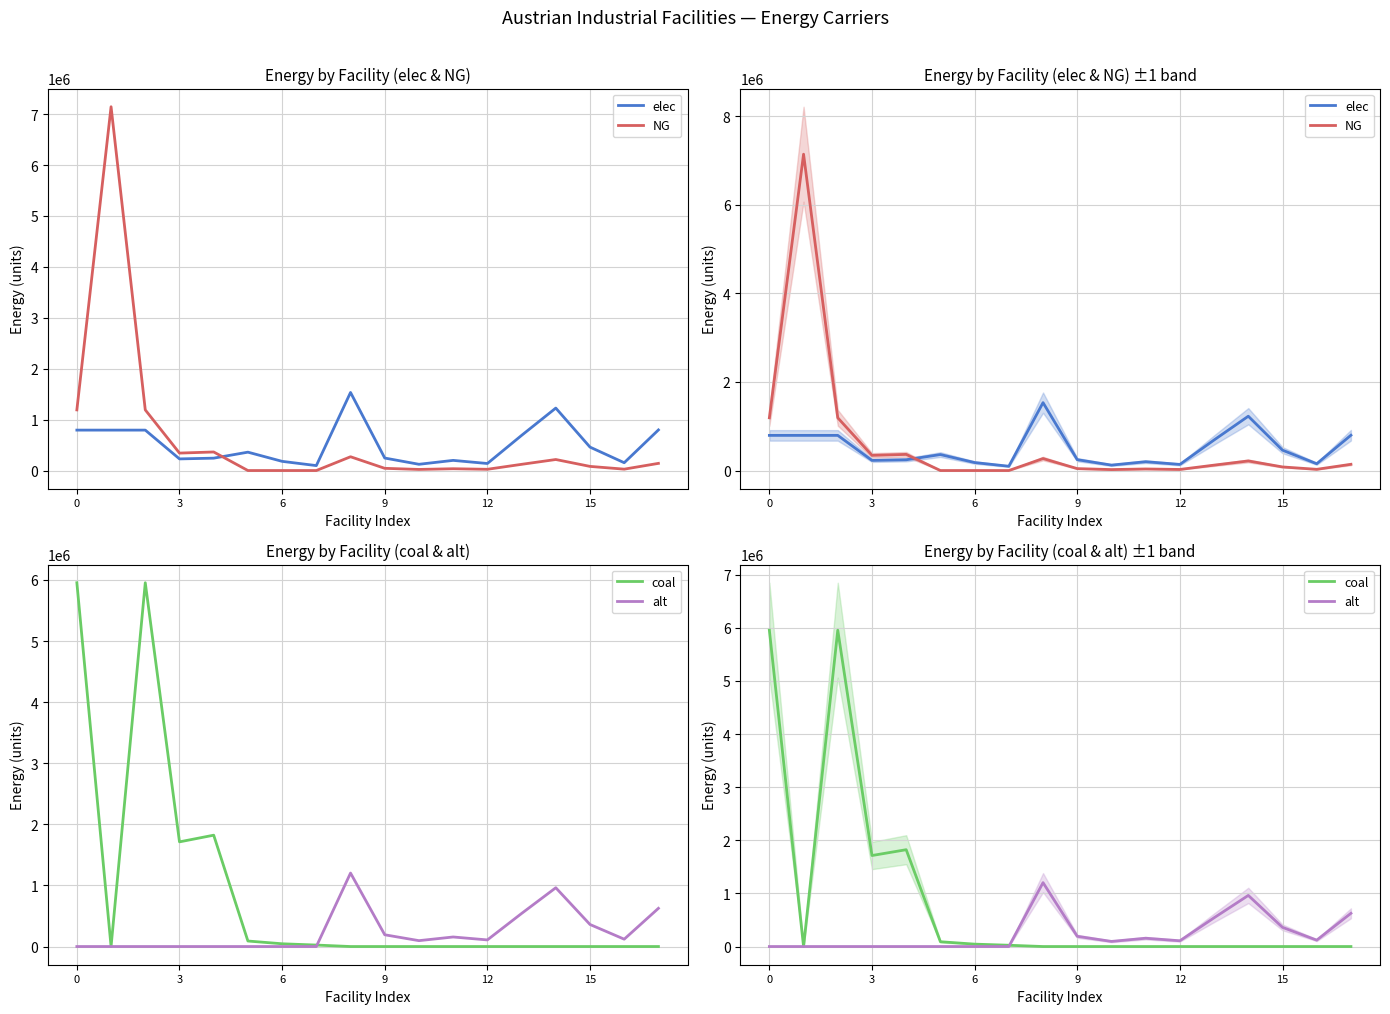

How many interior local valleys does the elec series have?

5